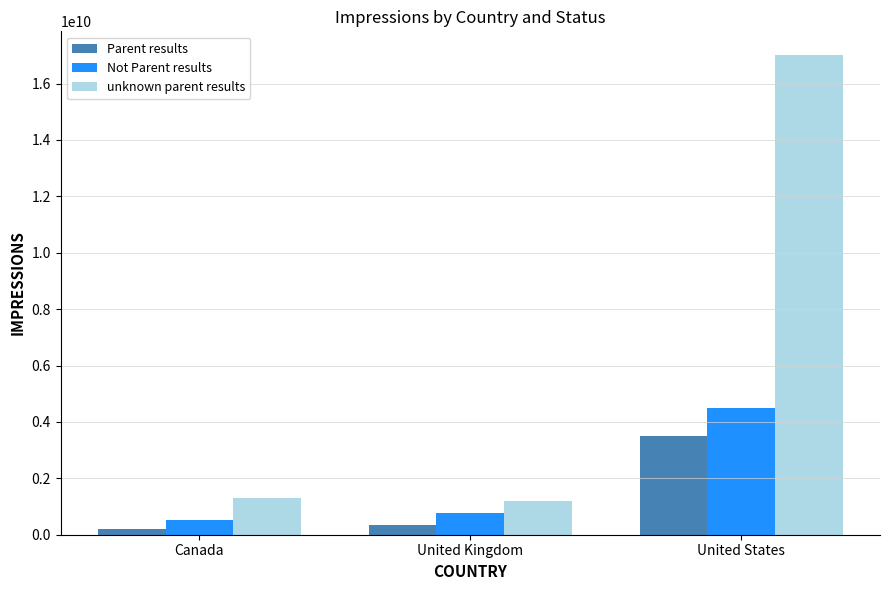

How many values in the Parent results series are below 340000000?

1